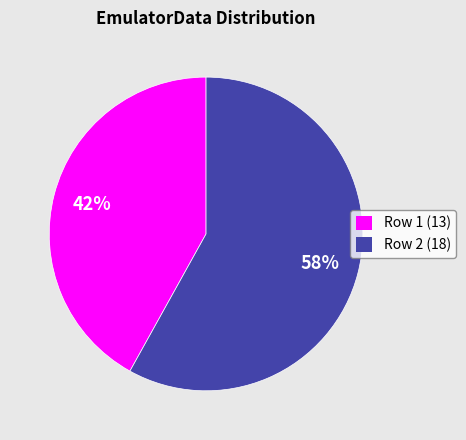

What is the largest slice in the pie chart?

Row 2 (18)